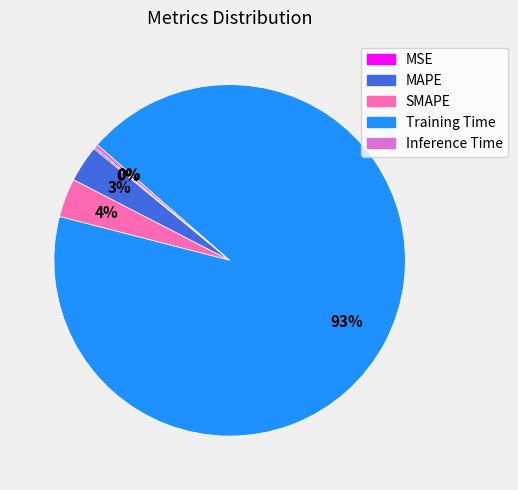

Which has a higher value, MAPE or Inference Time?

MAPE